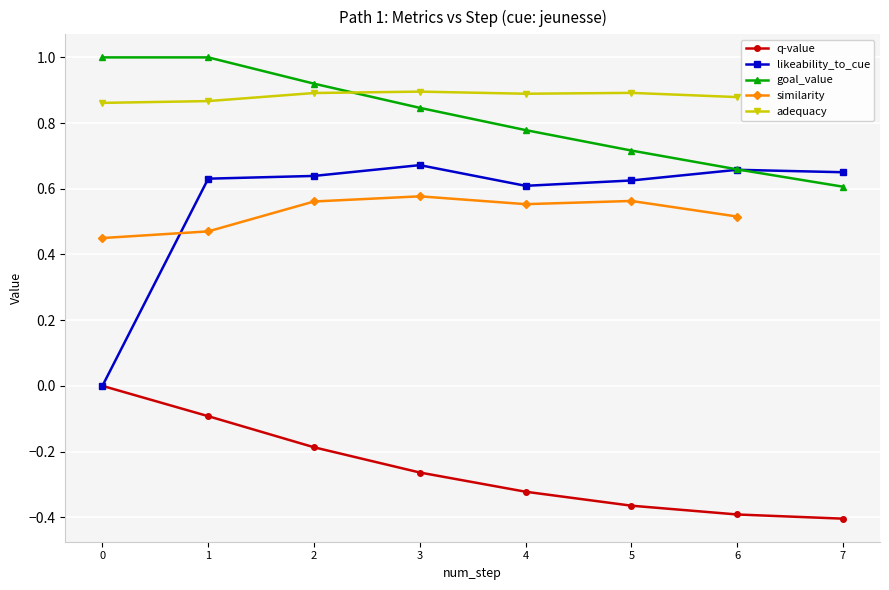

Is it true that goal_value equals 0.9 at 2?

True